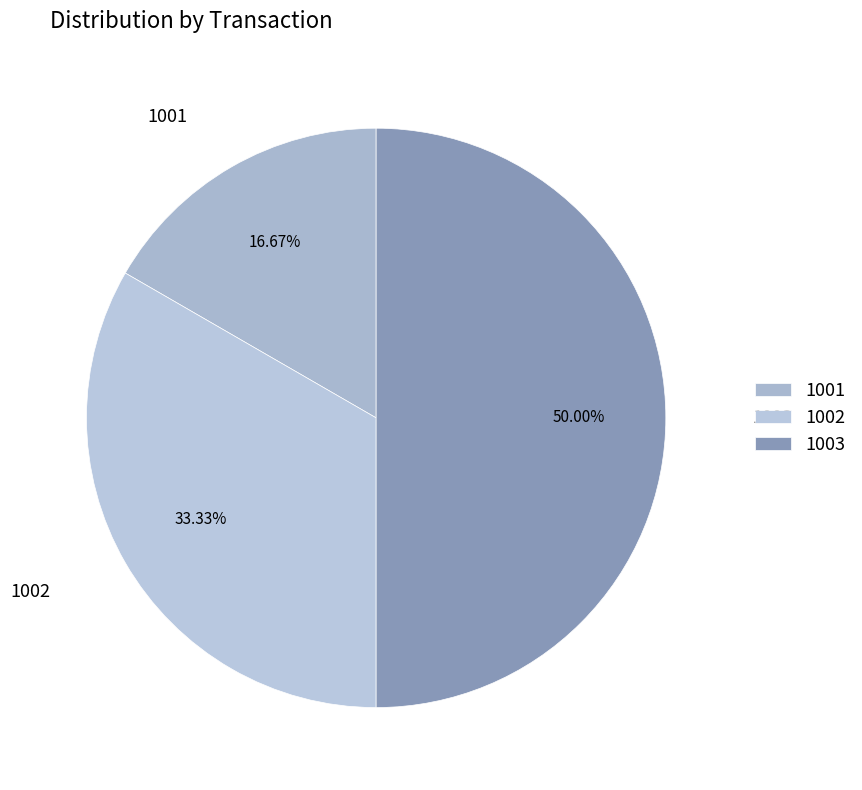

What percentage is the 1002 slice, to the nearest percent?

33%